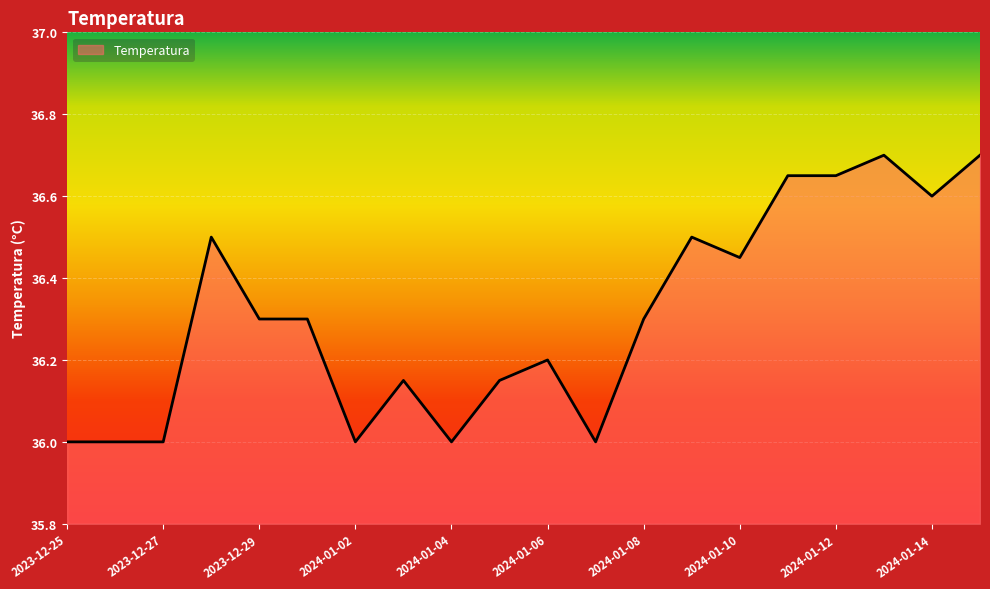

What is the maximum value shown in the chart?

36.7